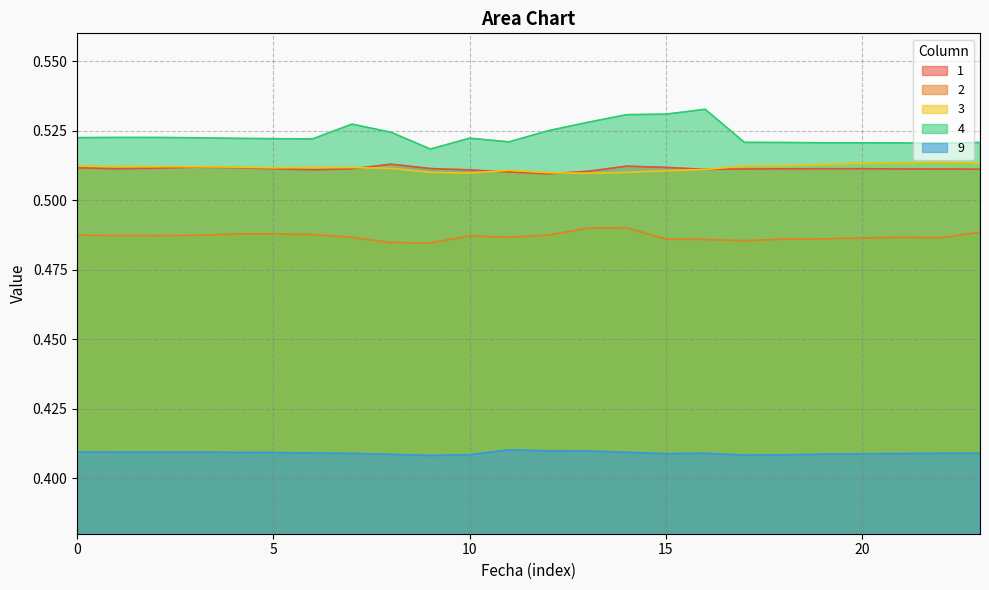

How many interior local peaks does the 4 series have?

4